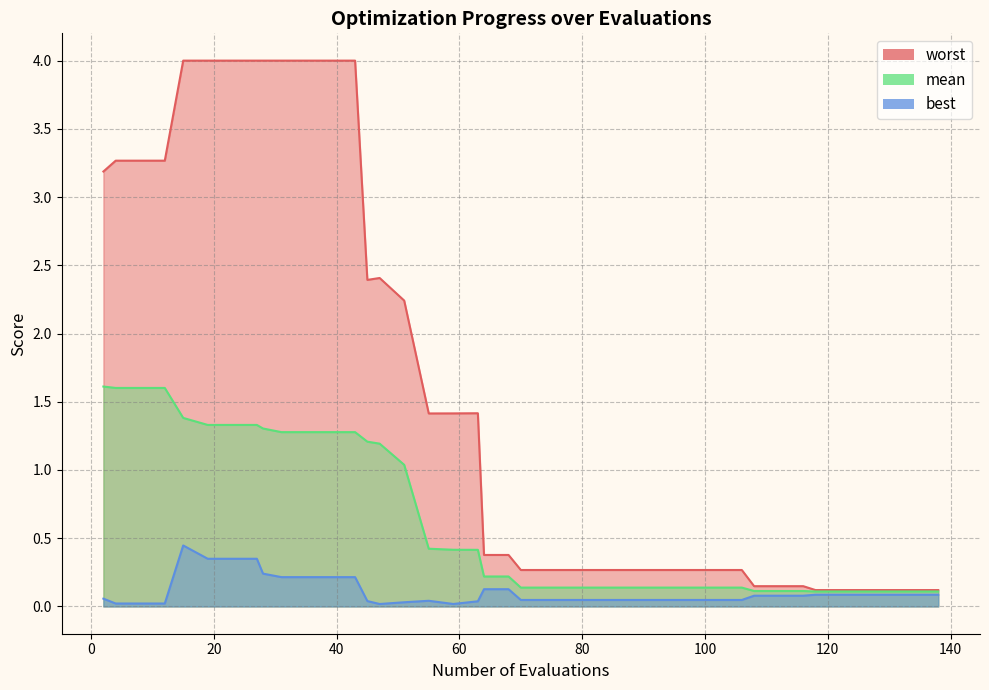

Reading right to left, list all the values displayed in this chart.

mean: 138=0.1	134=0.1	130=0.1	126=0.1	122=0.1	118=0.1	116=0.1	112=0.1	108=0.1	106=0.1	102=0.1	98=0.1	94=0.1	90=0.1	86=0.1	82=0.1	78=0.1	74=0.1	70=0.1	68=0.2	64=0.2	63=0.4	59=0.4	55=0.4	51=1.0	47=1.2	45=1.2	43=1.3	39=1.3	35=1.3	31=1.3	28=1.3	27=1.3	23=1.3	19=1.3	15=1.4	12=1.6	8=1.6	4=1.6	2=1.6
best: 138=0.1	134=0.1	130=0.1	126=0.1	122=0.1	118=0.1	116=0.1	112=0.1	108=0.1	106=0.0	102=0.0	98=0.0	94=0.0	90=0.0	86=0.0	82=0.0	78=0.0	74=0.0	70=0.0	68=0.1	64=0.1	63=0.0	59=0.0	55=0.0	51=0.0	47=0.0	45=0.0	43=0.2	39=0.2	35=0.2	31=0.2	28=0.2	27=0.3	23=0.3	19=0.3	15=0.4	12=0.0	8=0.0	4=0.0	2=0.1
worst: 138=0.1	134=0.1	130=0.1	126=0.1	122=0.1	118=0.1	116=0.1	112=0.1	108=0.1	106=0.3	102=0.3	98=0.3	94=0.3	90=0.3	86=0.3	82=0.3	78=0.3	74=0.3	70=0.3	68=0.4	64=0.4	63=1.4	59=1.4	55=1.4	51=2.2	47=2.4	45=2.4	43=4.0	39=4.0	35=4.0	31=4.0	28=4.0	27=4.0	23=4.0	19=4.0	15=4.0	12=3.3	8=3.3	4=3.3	2=3.2